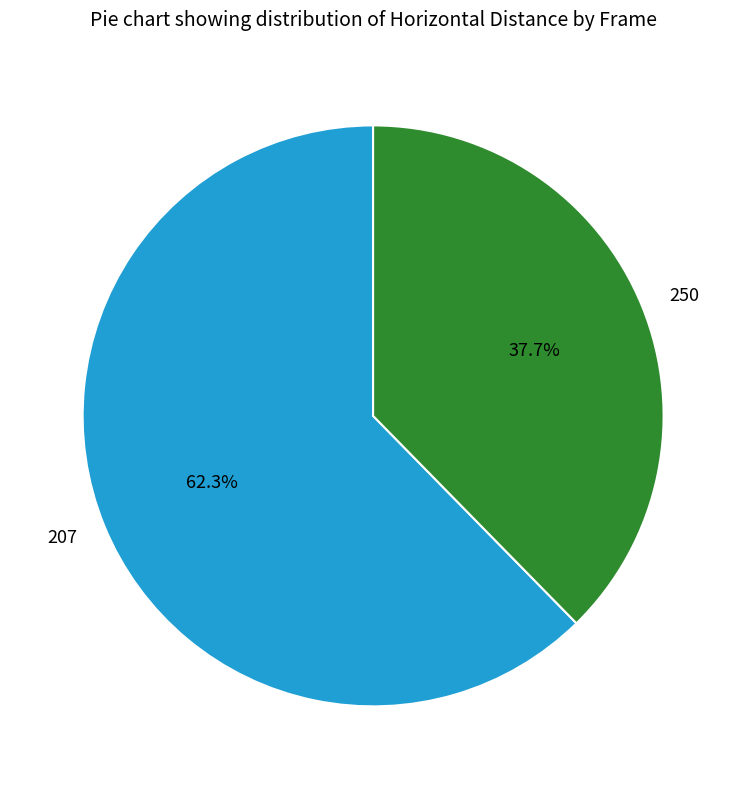

Between 207 and 250, which is larger?

207